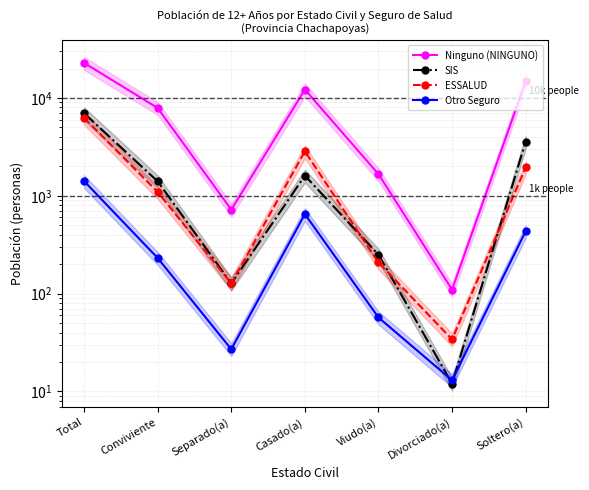

What is the difference between the maximum and minimum values in the Otro Seguro series?

1399